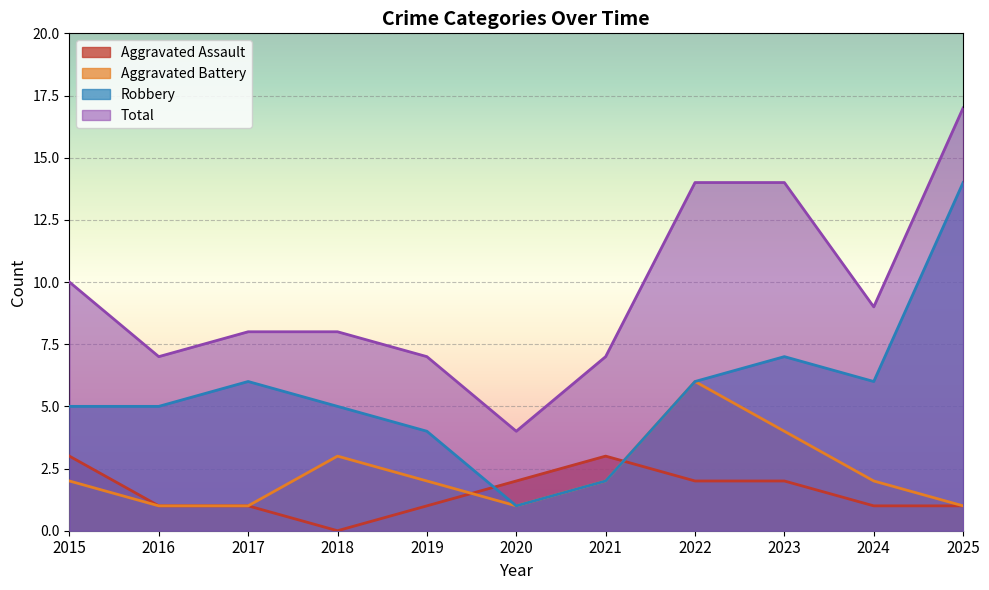

Is it true that Total equals 4 at 2020?

True